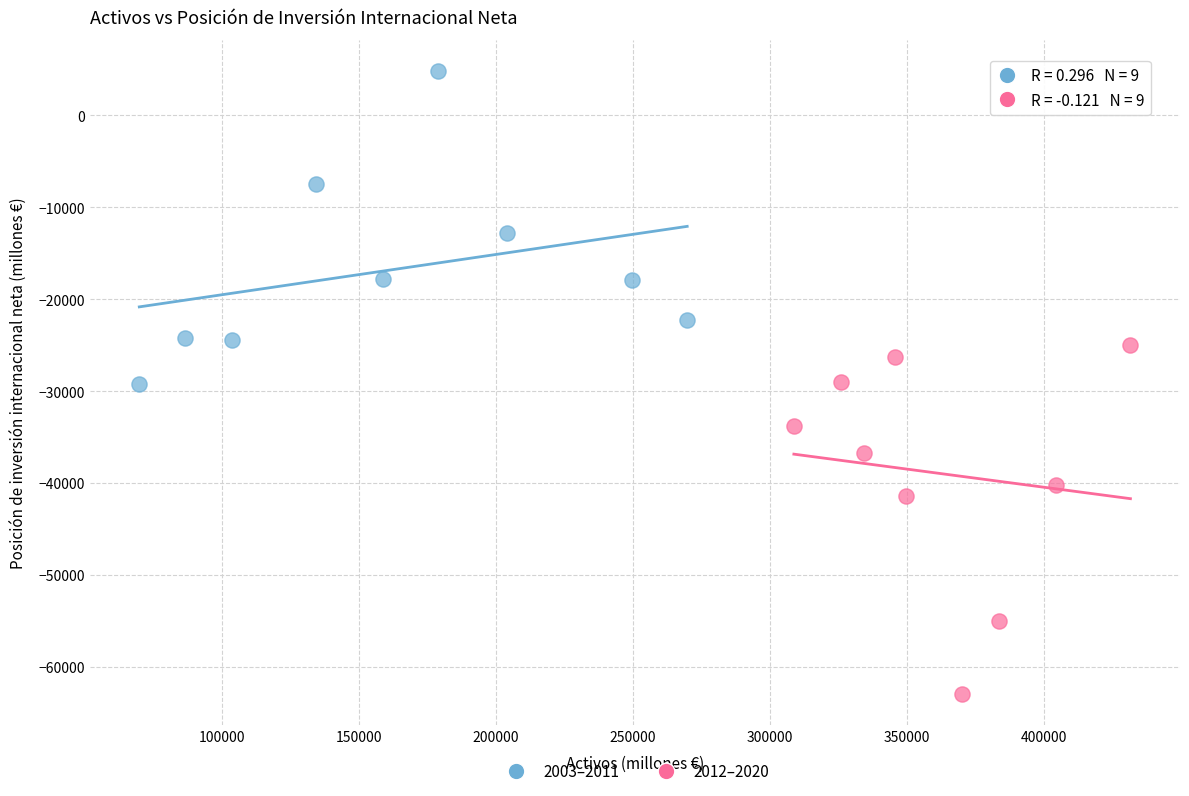

Which series contains the highest Y value?

2003–2011